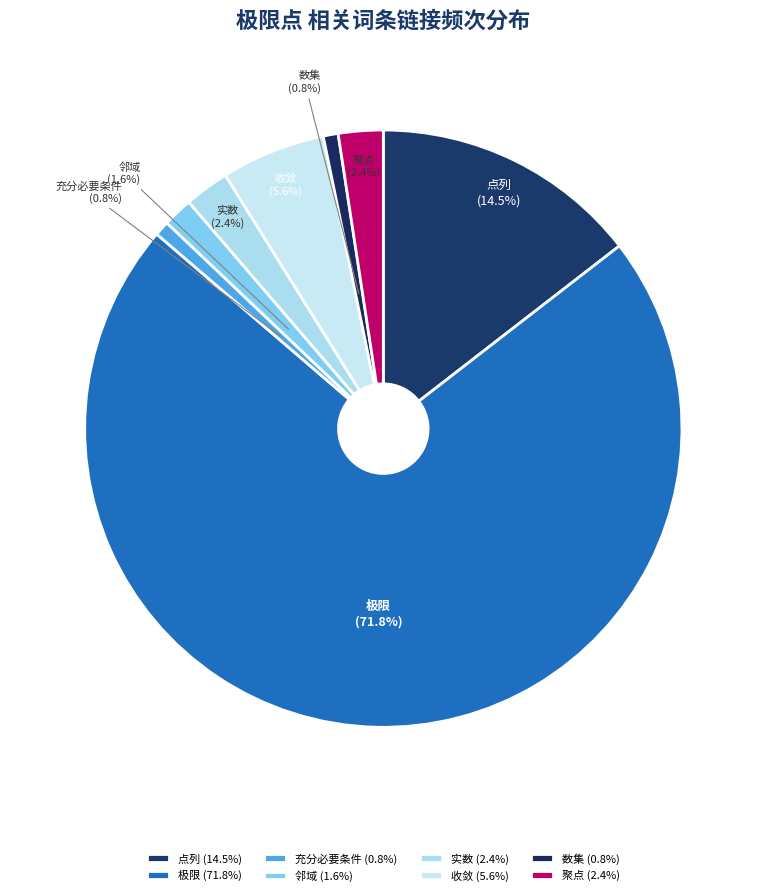

Is it true that 收敛 is 6% of the pie?

True